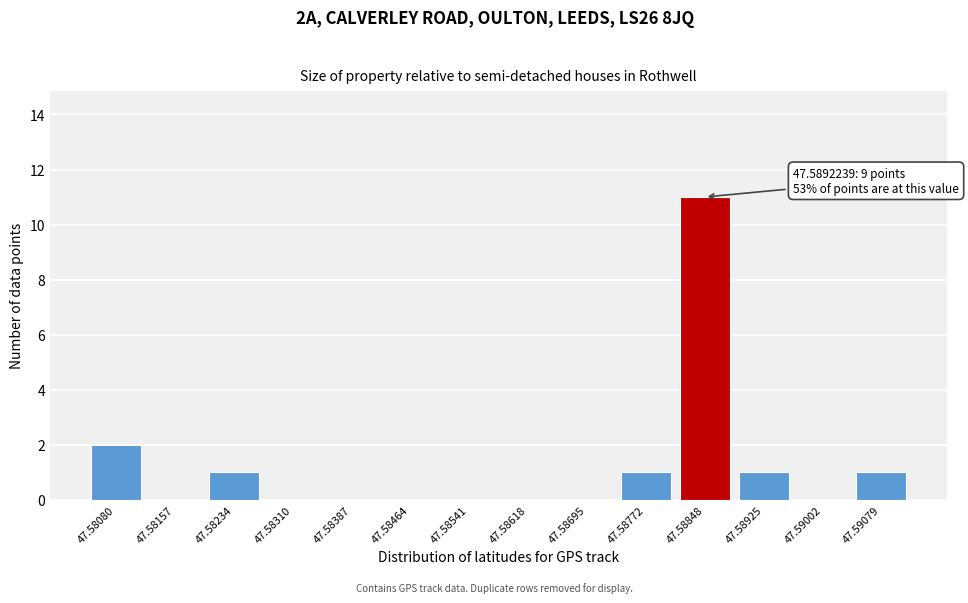

Reading right to left, what are all the values shown in this chart?

47.59079=1	47.59002=0	47.58925=1	47.58848=11	47.58772=1	47.58695=0	47.58618=0	47.58541=0	47.58464=0	47.58387=0	47.58310=0	47.58234=1	47.58157=0	47.58080=2